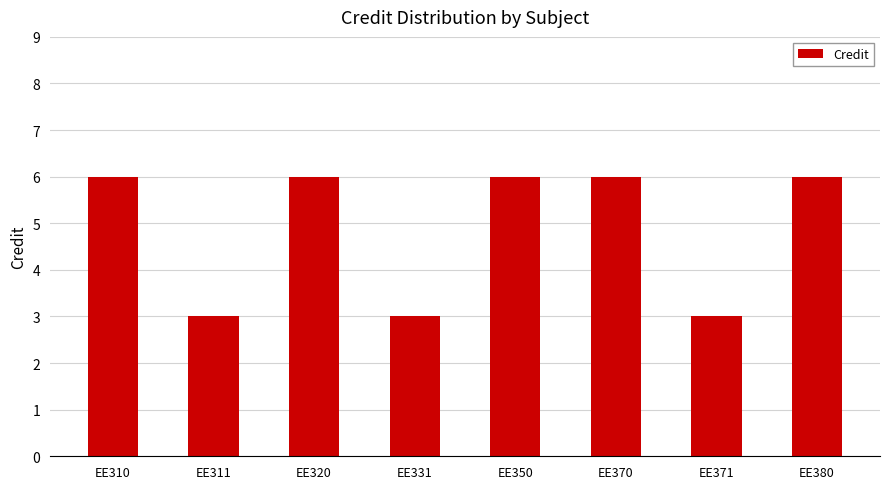

The value at EE371 is 5. True or false?

False